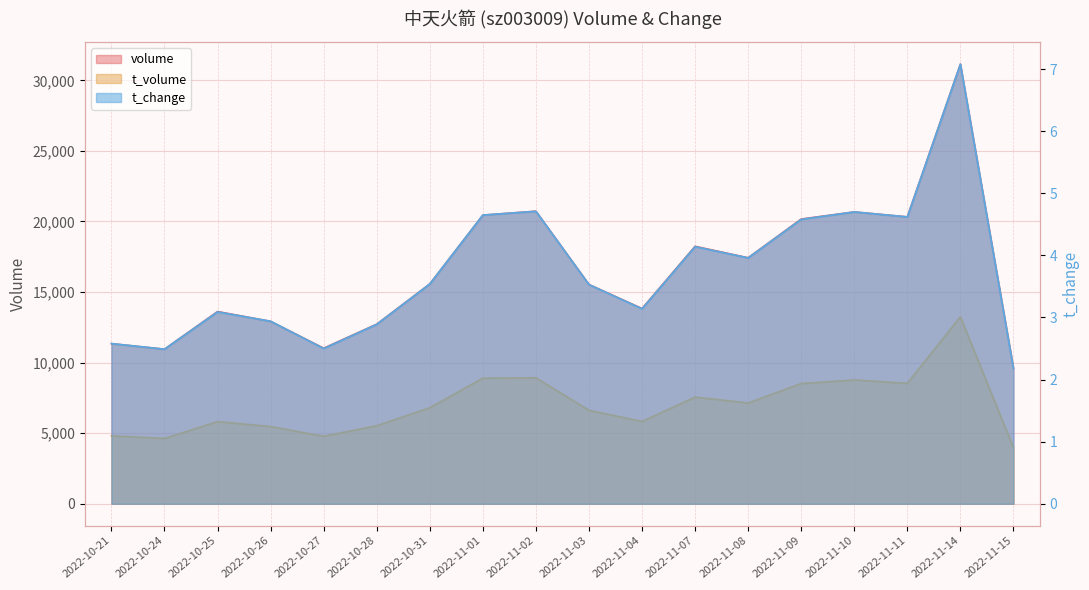

What is the minimum value for volume?

9612.0